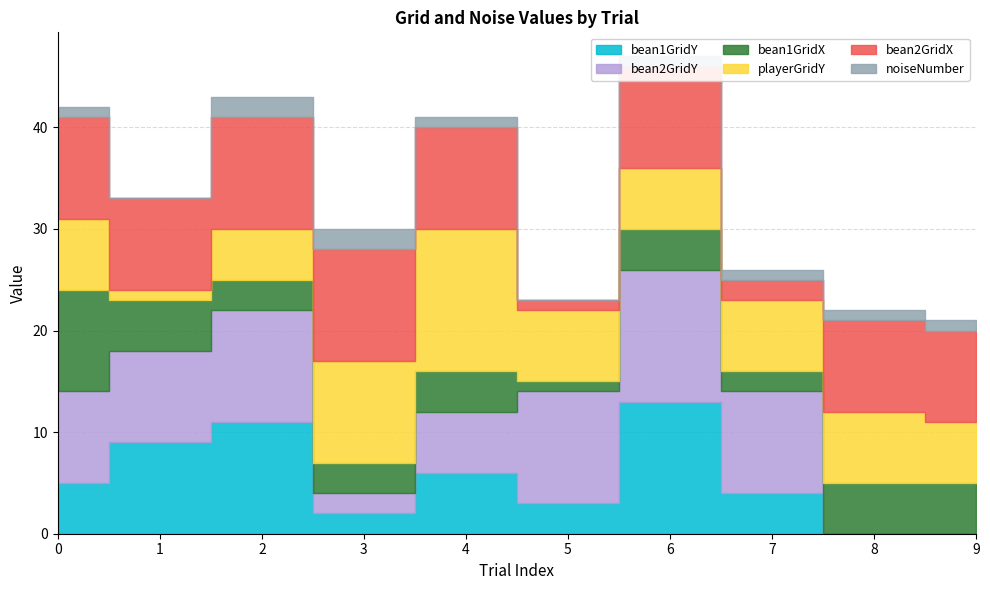

Rank the series by their maximum value, from highest to lowest.

playerGridY, bean1GridY, bean2GridY, bean2GridX, bean1GridX, noiseNumber